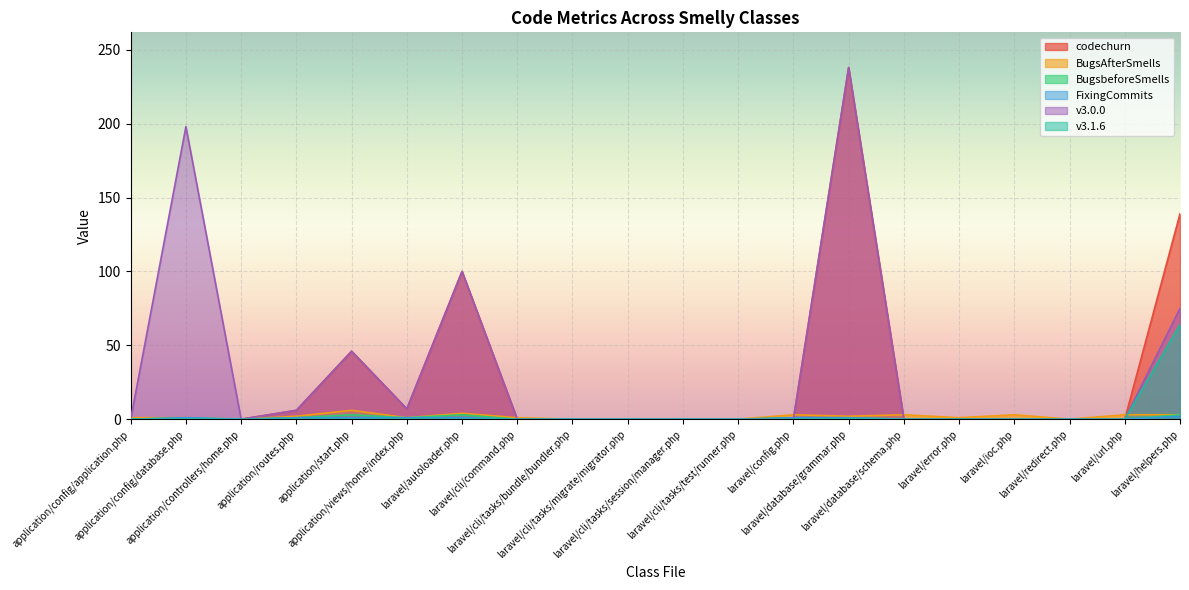

Is it true that codechurn equals 0 at laravel/database/schema.php?

True